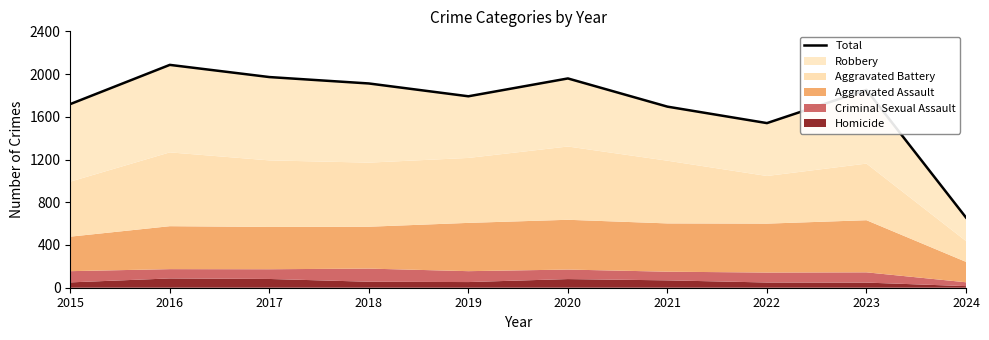

Where is the first local minimum?

2019